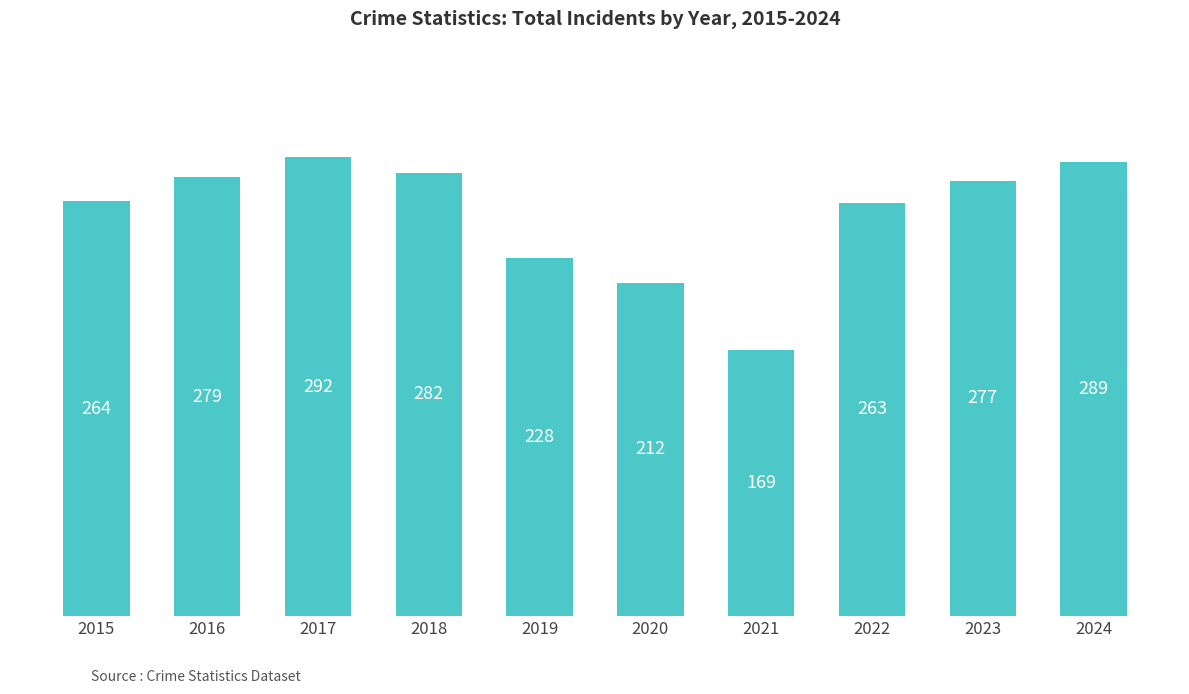

What is the minimum value shown in the chart?

169